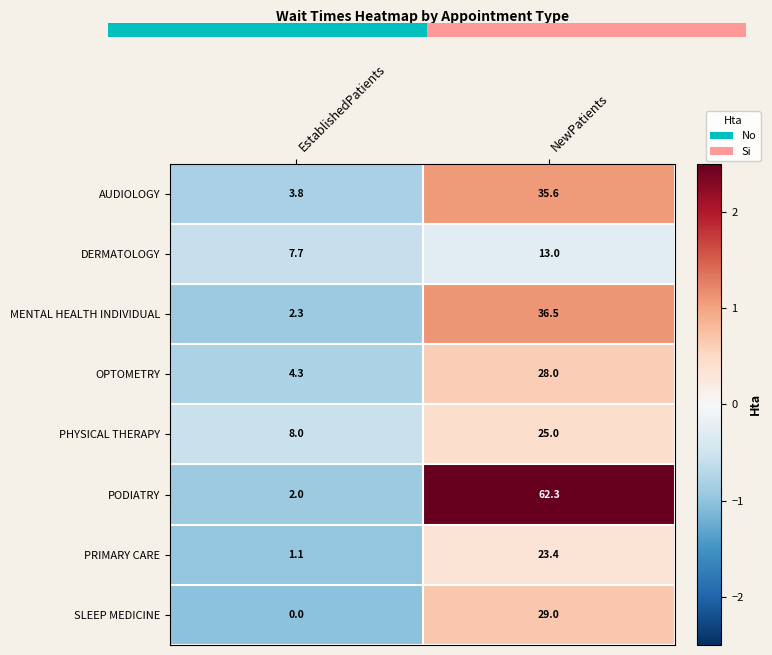

At which label is AUDIOLOGY closest to 19?

EstablishedPatients